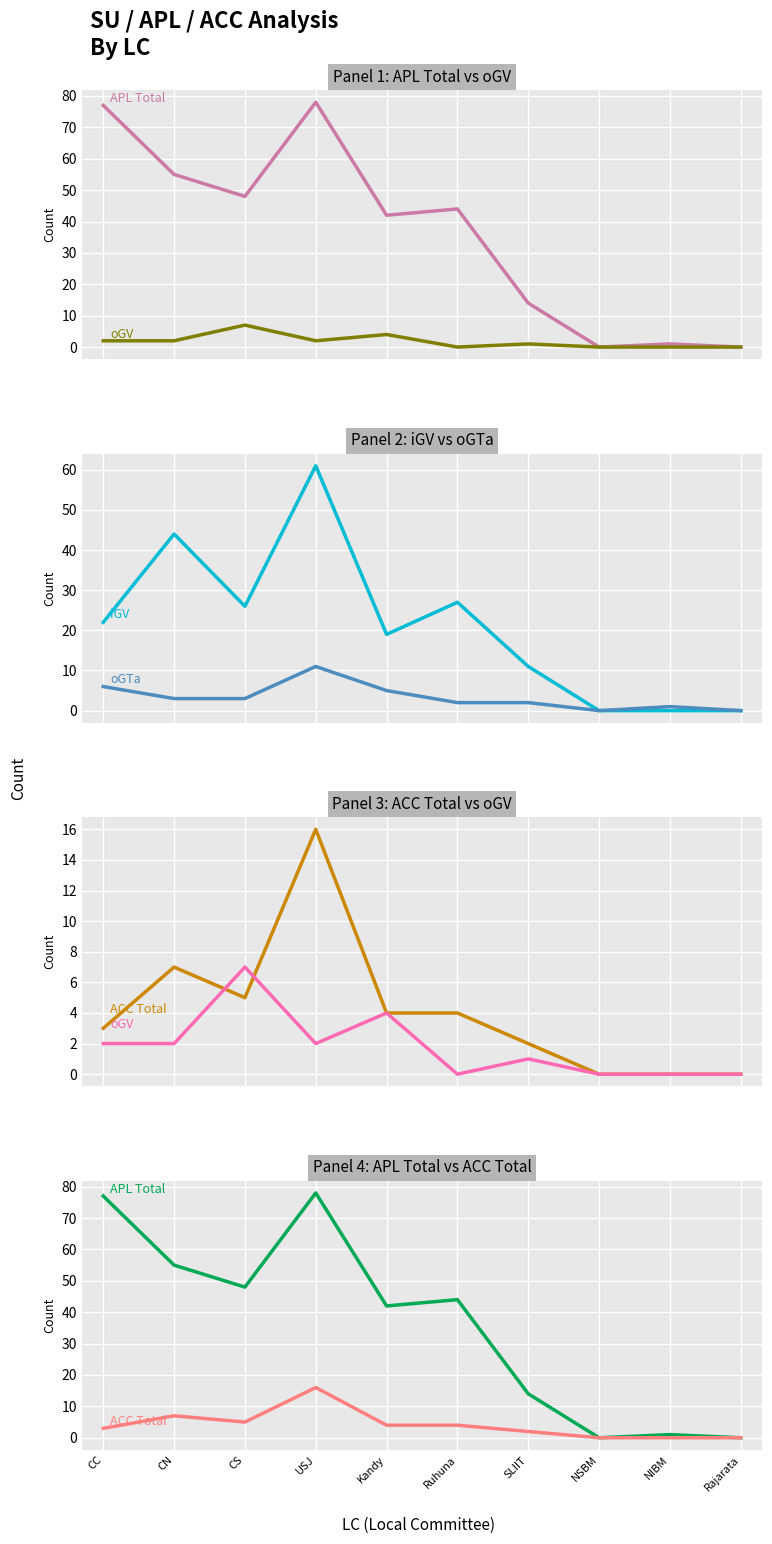

True or false: APL Total has more than 2 points higher than both neighbors.

True